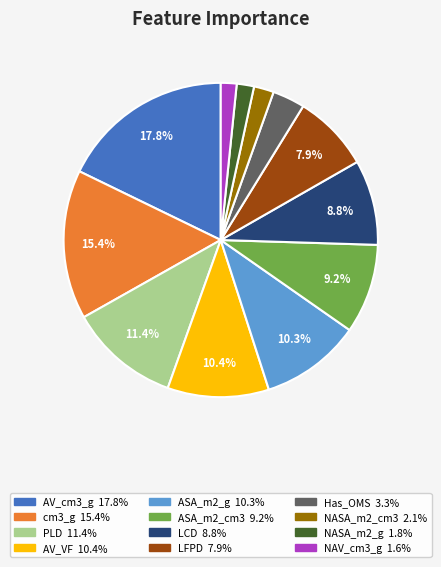

To the nearest percent, what is the difference between the AV_cm3_g and LFPD slice percentages?

10%